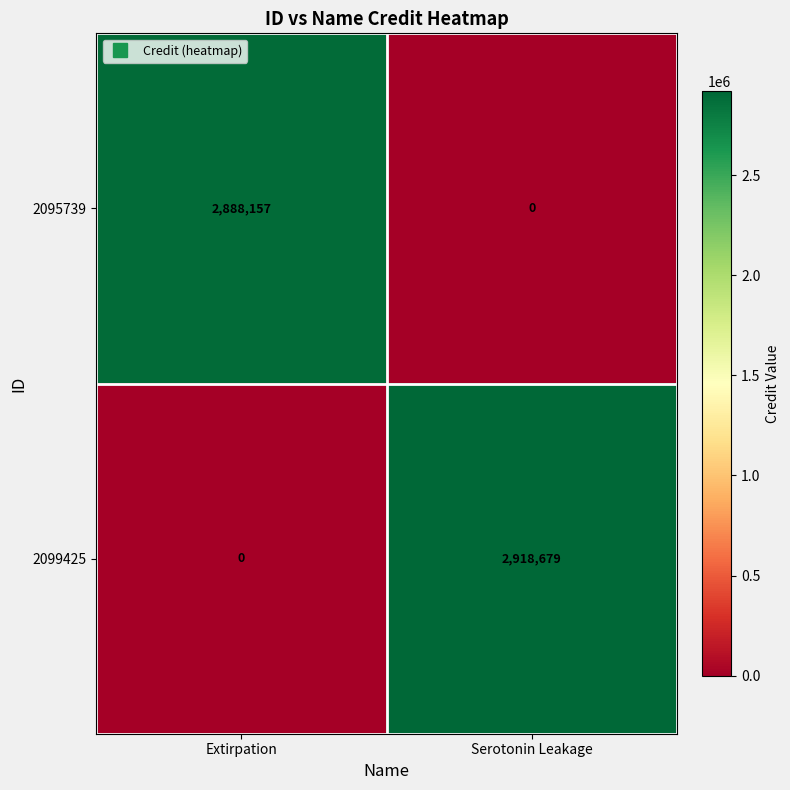

Reading left to right, extract all data points from this chart.

2095739: Extirpation=2888157	Serotonin Leakage=0
2099425: Extirpation=0	Serotonin Leakage=2918679